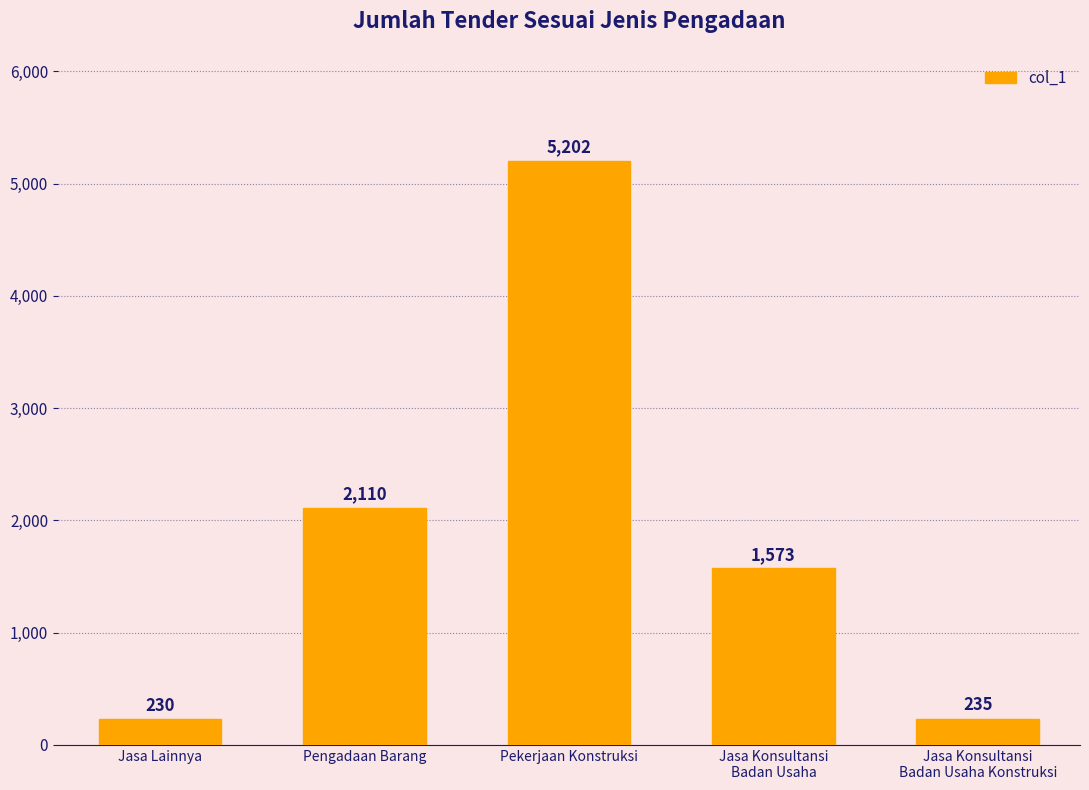

Reading left to right, extract all data points from this chart.

230	2110	5202	1573	235